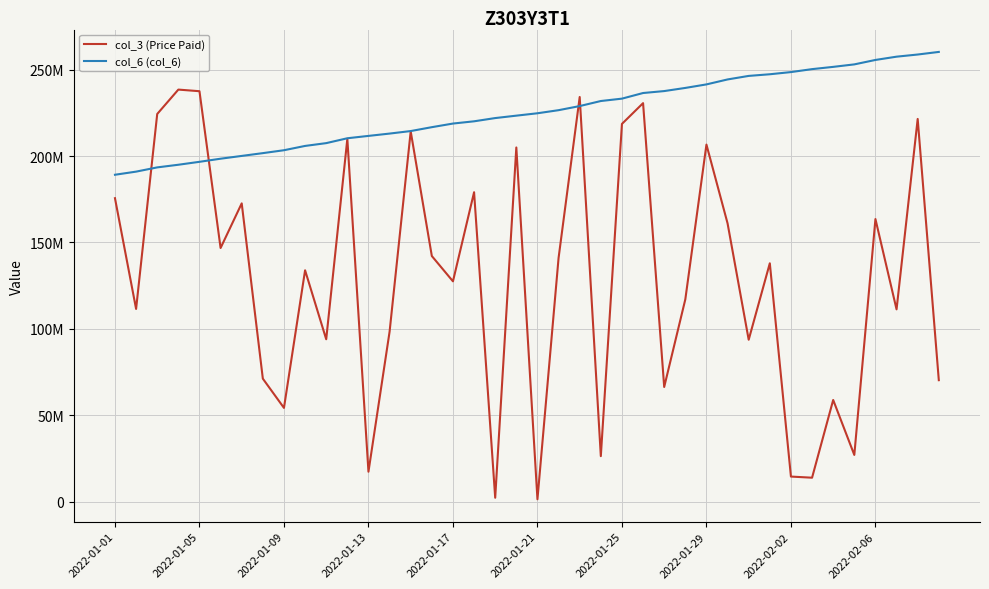

What are all the series names shown in the legend?

col_3 (Price Paid), col_6 (col_6)